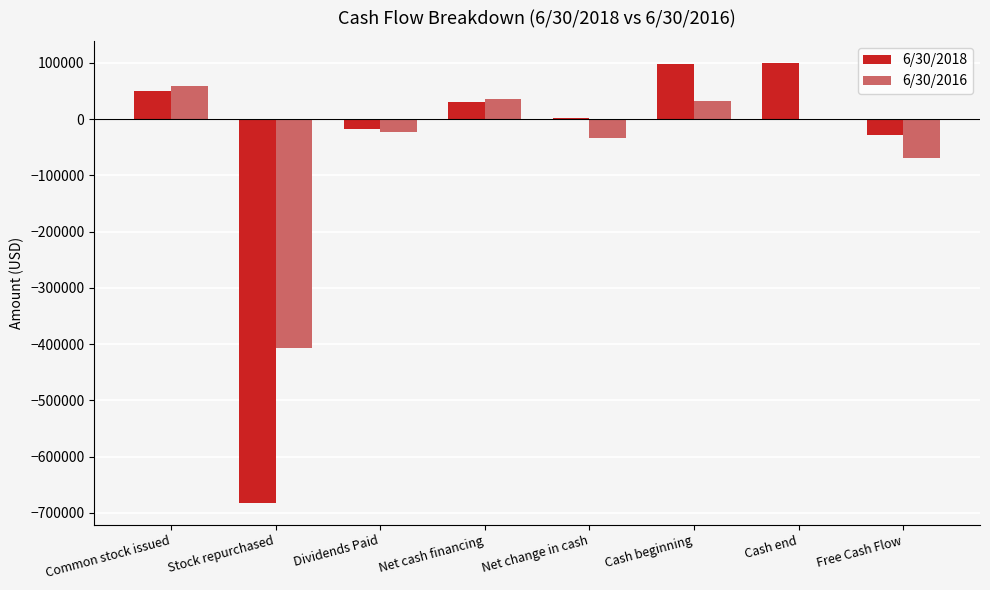

What is the difference between the 6/30/2018 values at Net cash financing and Stock repurchased?

712749